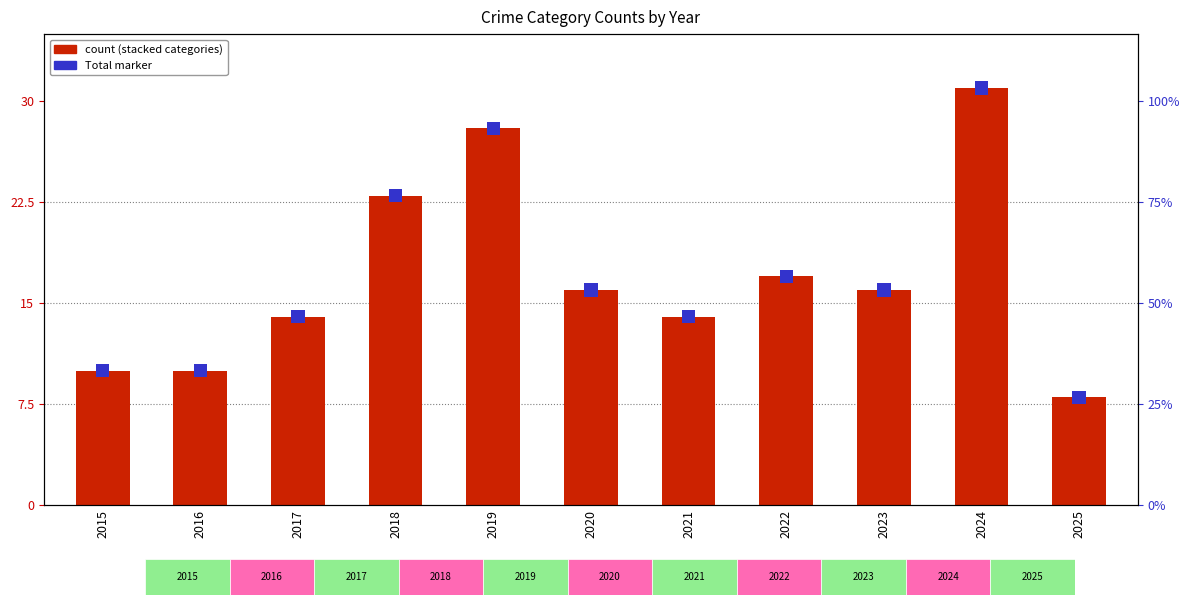

Rank the series by their maximum value, from lowest to highest.

Total, Criminal Sexual Assault, Aggravated Assault, Aggravated Battery, Robbery